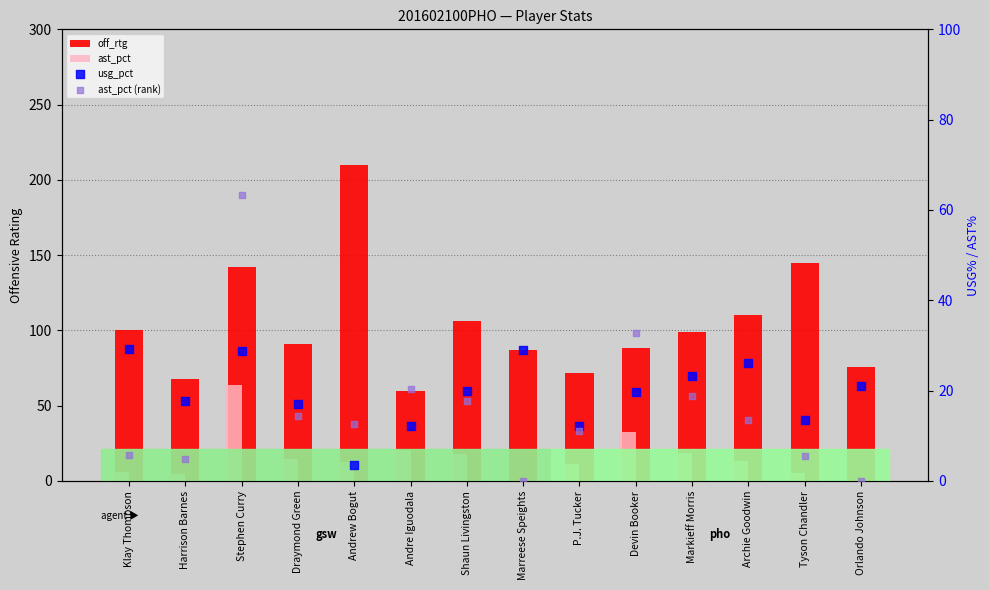

Which series reaches the maximum Y coordinate?

off_rtg